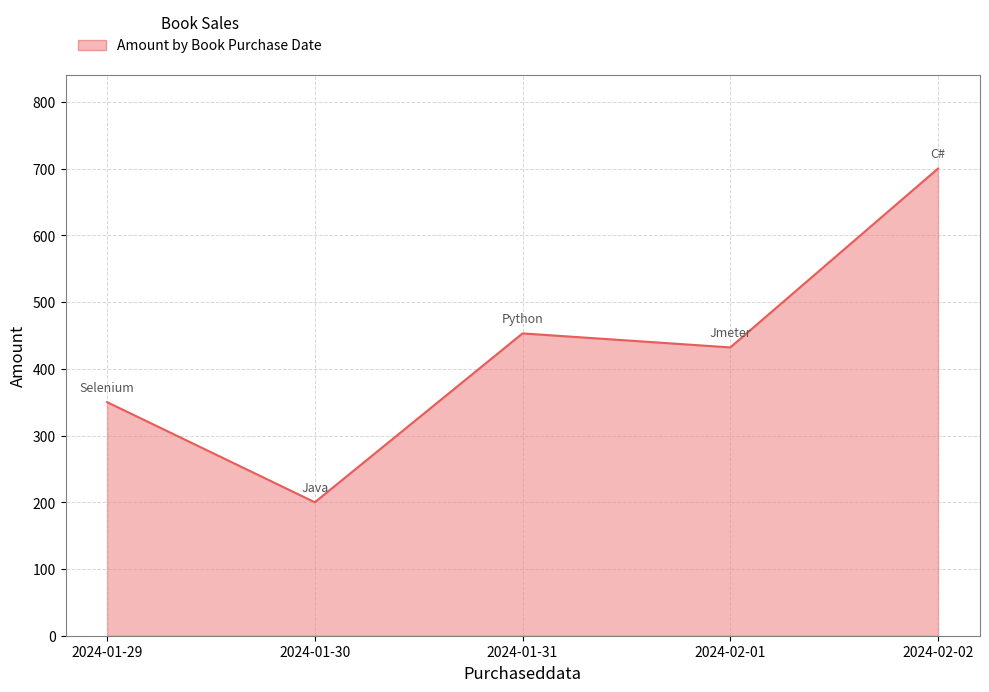

What is the greatest value displayed?

700